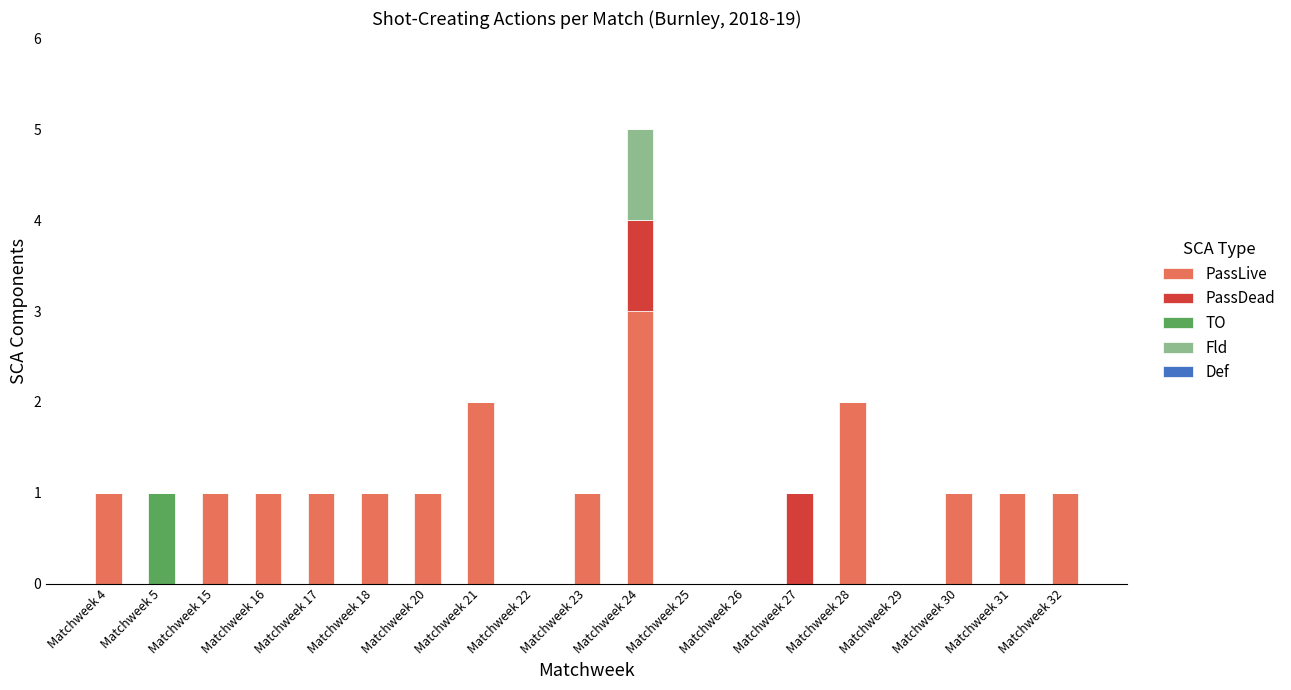

What is the highest value of the PassLive series?

3